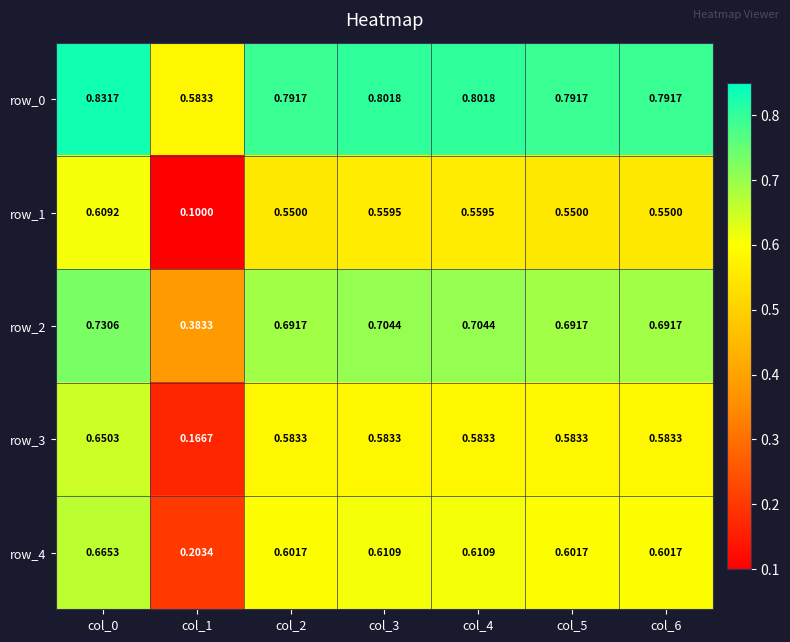

What is the total value across all series at col_0?

3.5